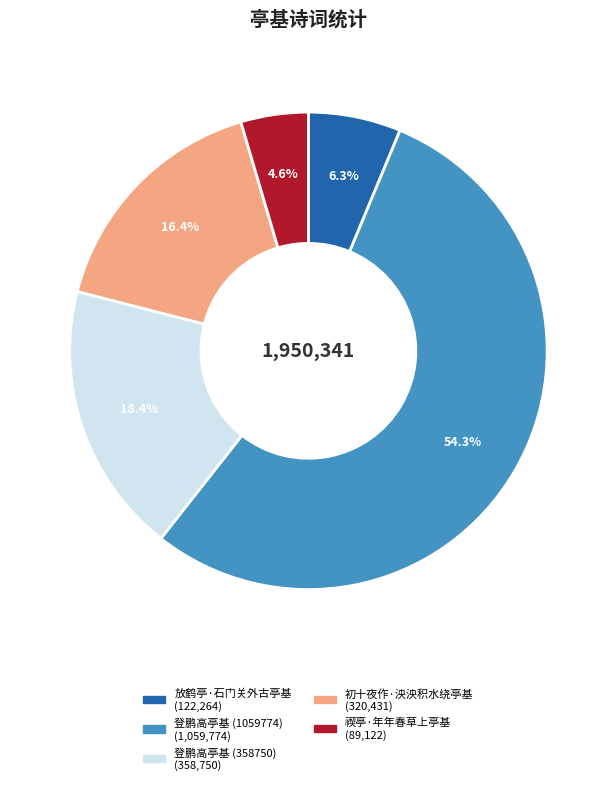

How much of the chart is everything except 禊亭·年年春草上亭基?

95.4%